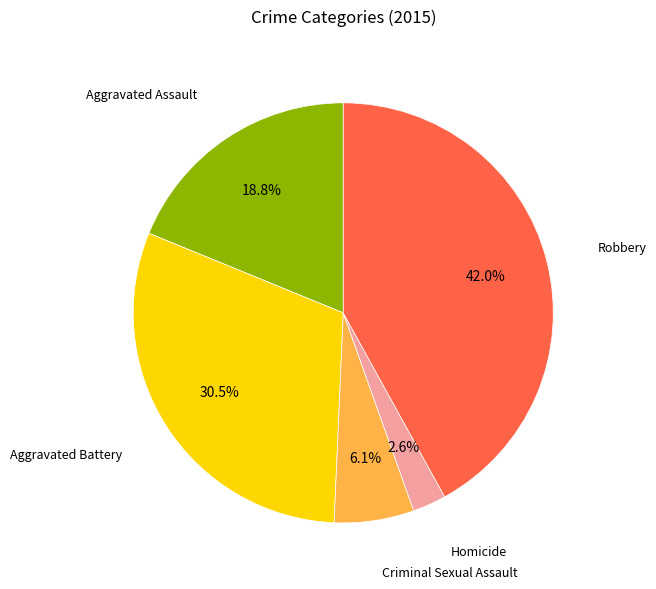

How many slices are in this pie chart?

5